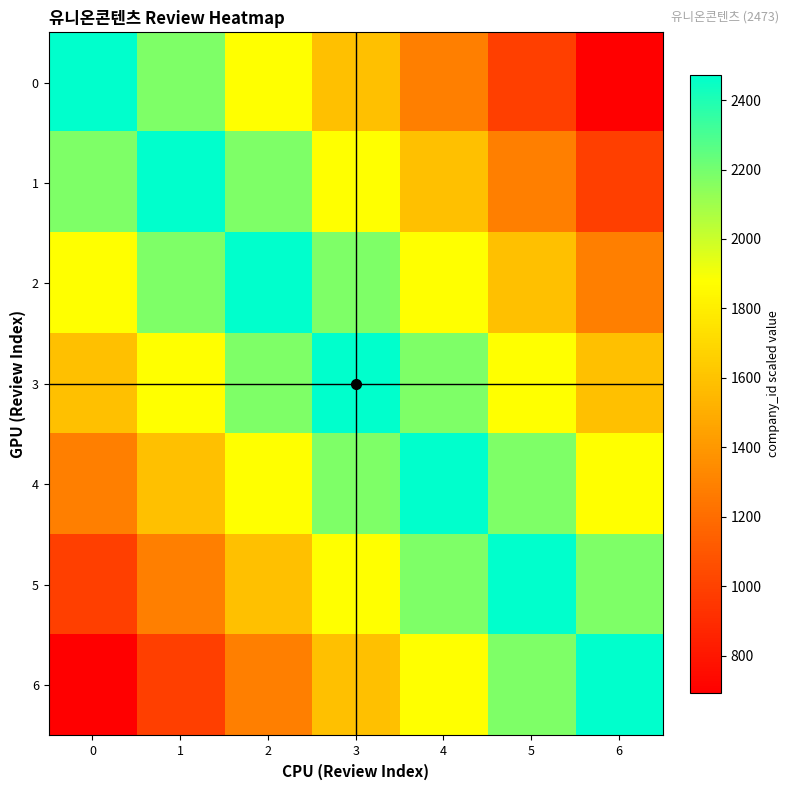

Reading right to left, list all the values displayed in this chart.

0: 6=692.4	5=989.2	4=1286.0	3=1582.7	2=1879.5	1=2176.2	0=2473.0
1: 6=989.2	5=1286.0	4=1582.7	3=1879.5	2=2176.2	1=2473.0	0=2176.2
2: 6=1286.0	5=1582.7	4=1879.5	3=2176.2	2=2473.0	1=2176.2	0=1879.5
3: 6=1582.7	5=1879.5	4=2176.2	3=2473.0	2=2176.2	1=1879.5	0=1582.7
4: 6=1879.5	5=2176.2	4=2473.0	3=2176.2	2=1879.5	1=1582.7	0=1286.0
5: 6=2176.2	5=2473.0	4=2176.2	3=1879.5	2=1582.7	1=1286.0	0=989.2
6: 6=2473.0	5=2176.2	4=1879.5	3=1582.7	2=1286.0	1=989.2	0=692.4